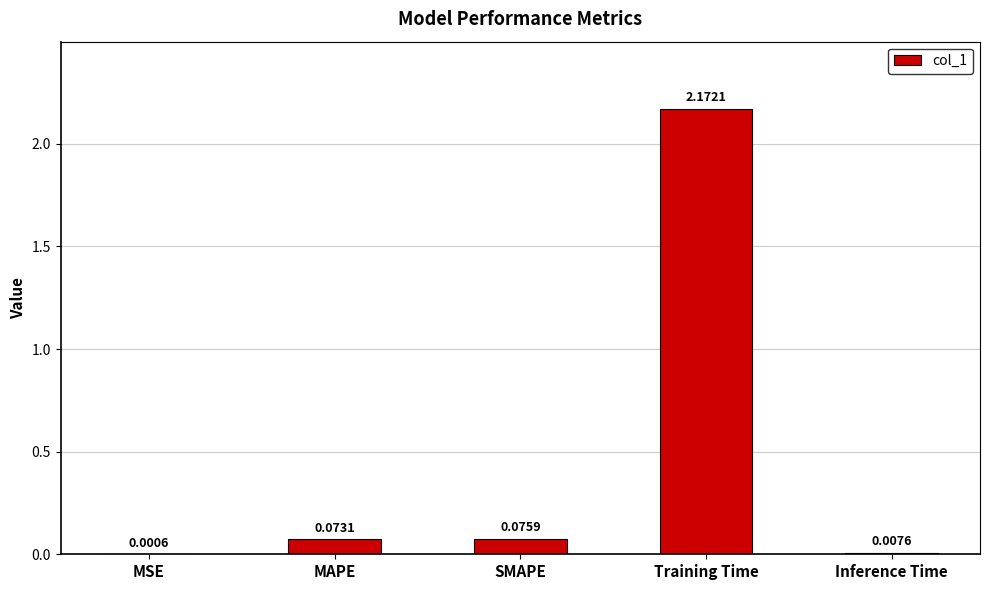

Which has a higher value, Training Time or MSE?

Training Time